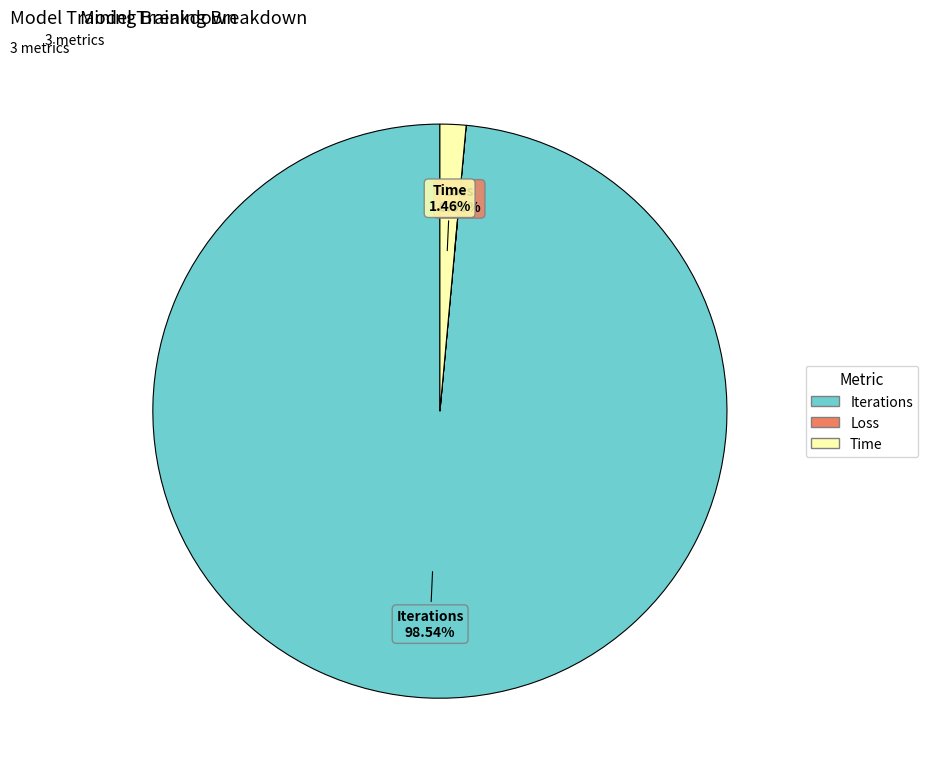

To the nearest percent, what portion does Time represent?

1%